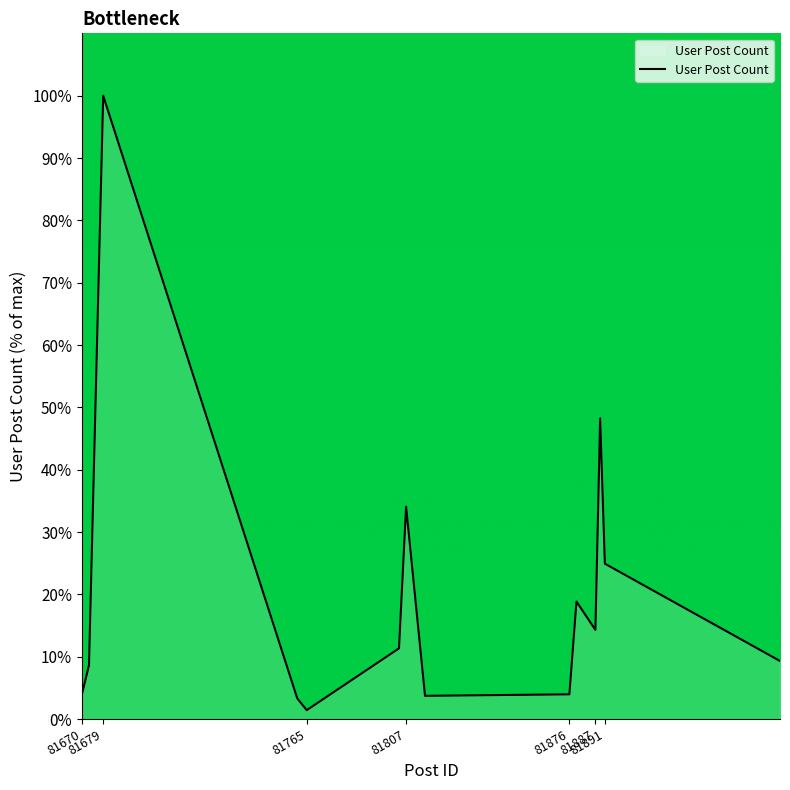

What is the greatest value displayed?

100.0